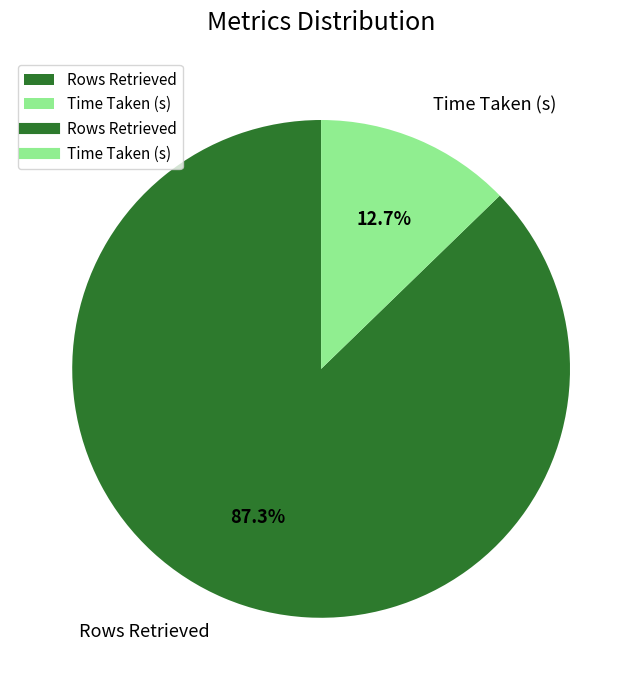

How many slices are in this pie chart?

2